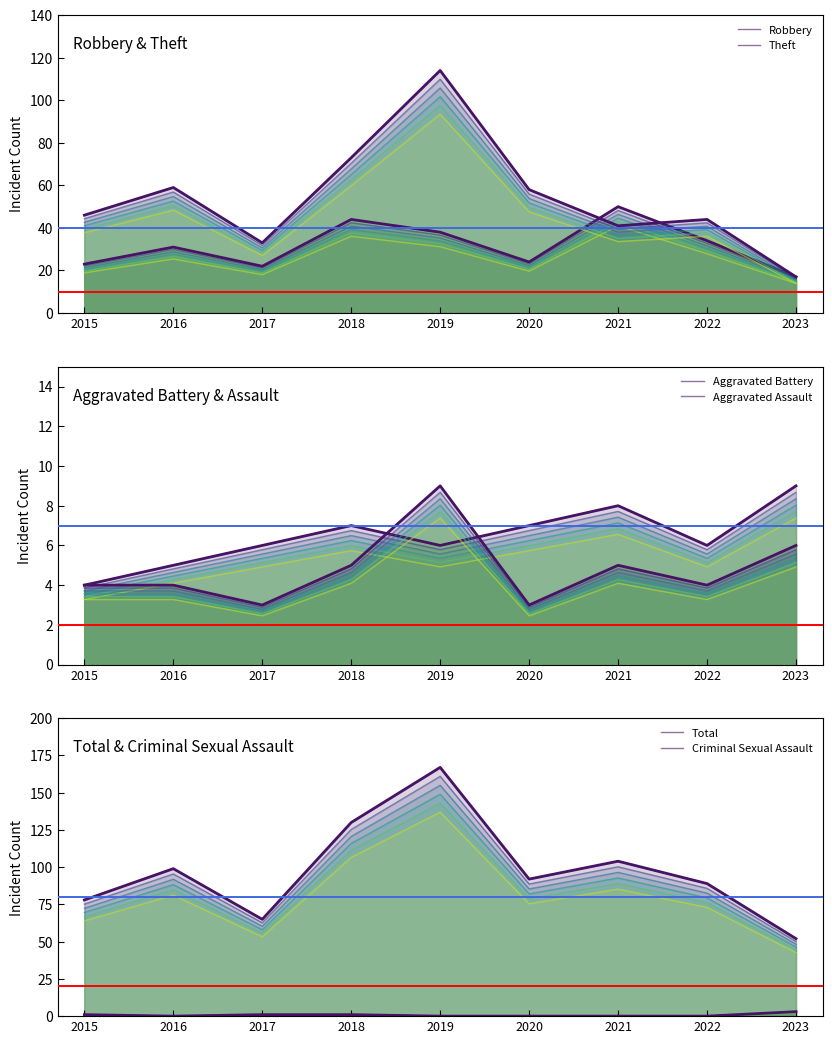

Reading left to right, transcribe all the data shown in this chart.

Robbery: 2015=23	2016=31	2017=22	2018=44	2019=38	2020=24	2021=50	2022=34	2023=17
Theft: 2015=46	2016=59	2017=33	2018=73	2019=114	2020=58	2021=41	2022=44	2023=17
Aggravated Battery: 2015=4	2016=5	2017=6	2018=7	2019=6	2020=7	2021=8	2022=6	2023=9
Aggravated Assault: 2015=4	2016=4	2017=3	2018=5	2019=9	2020=3	2021=5	2022=4	2023=6
Total: 2015=78	2016=99	2017=65	2018=130	2019=167	2020=92	2021=104	2022=89	2023=52
Criminal Sexual Assault: 2015=1	2016=0	2017=1	2018=1	2019=0	2020=0	2021=0	2022=0	2023=3